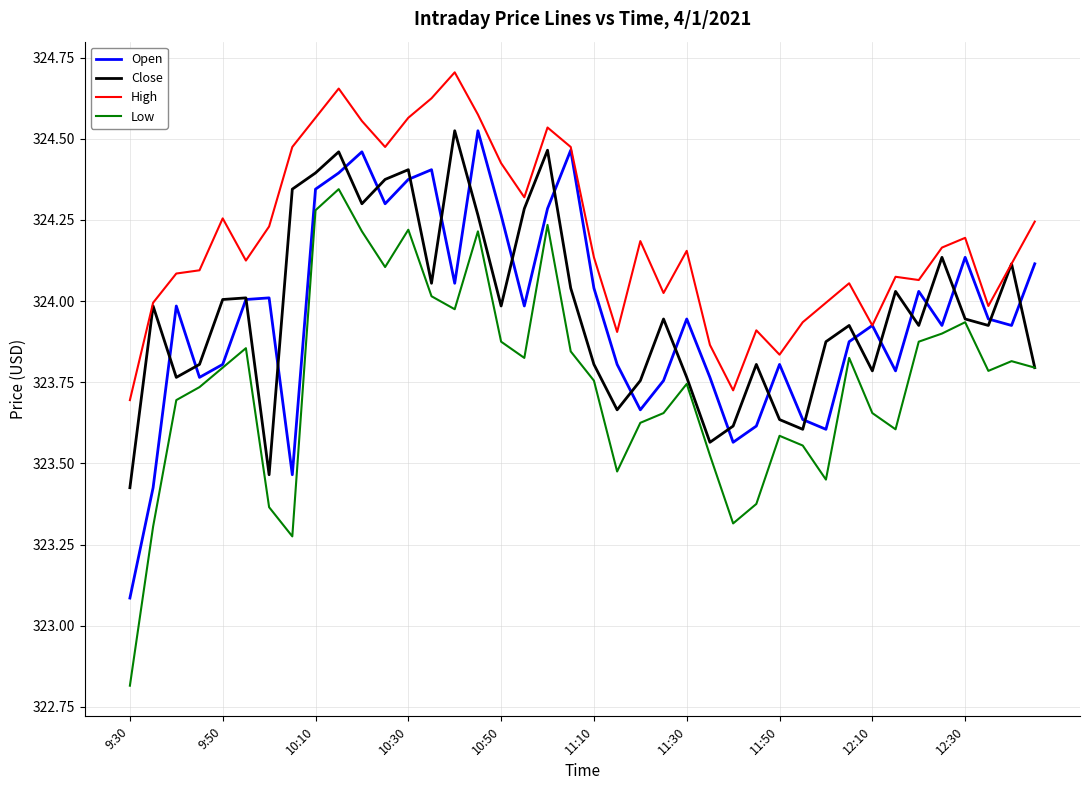

Which series has the largest total across all categories?

High